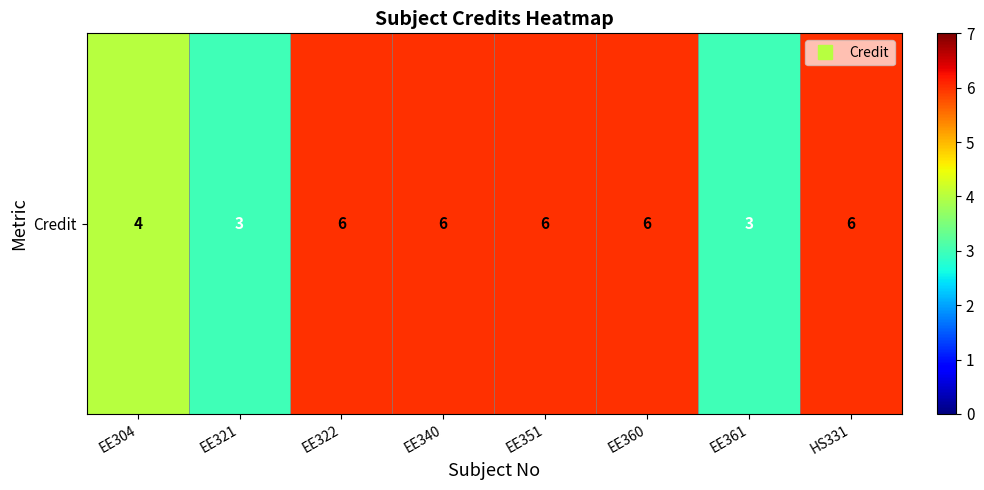

Rank the categories by value from lowest to highest.

EE321, EE361, EE304, EE322, EE340, EE351, EE360, HS331